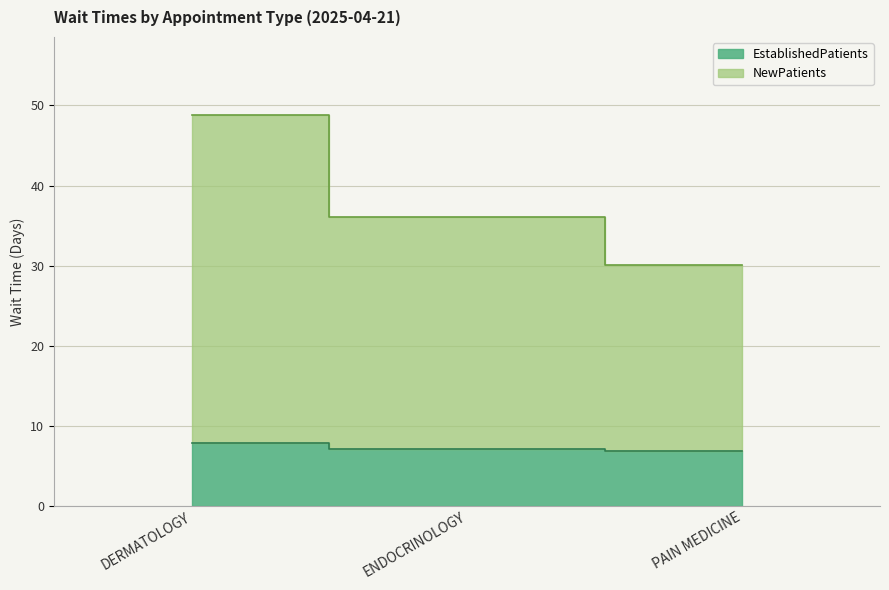

What is the sum of the NewPatients values at DERMATOLOGY and PAIN MEDICINE?

78.9